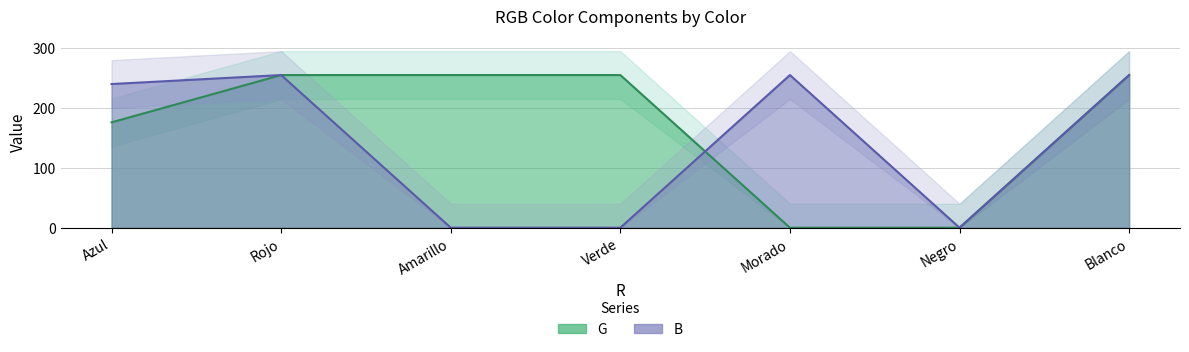

What is the difference between the second highest and second lowest values in the G series?

255